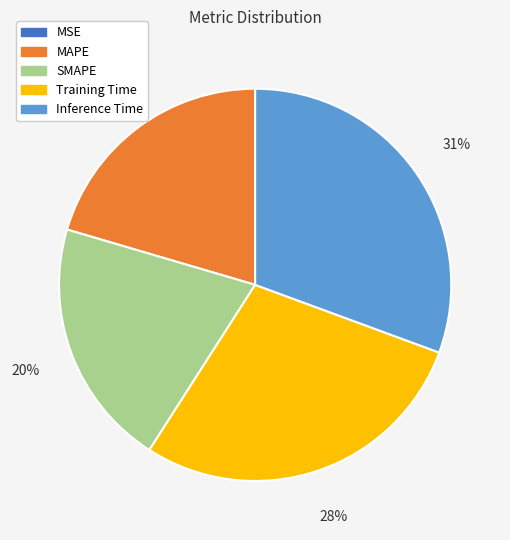

To the nearest percent, what is the difference between the largest and smallest slice percentages?

31%